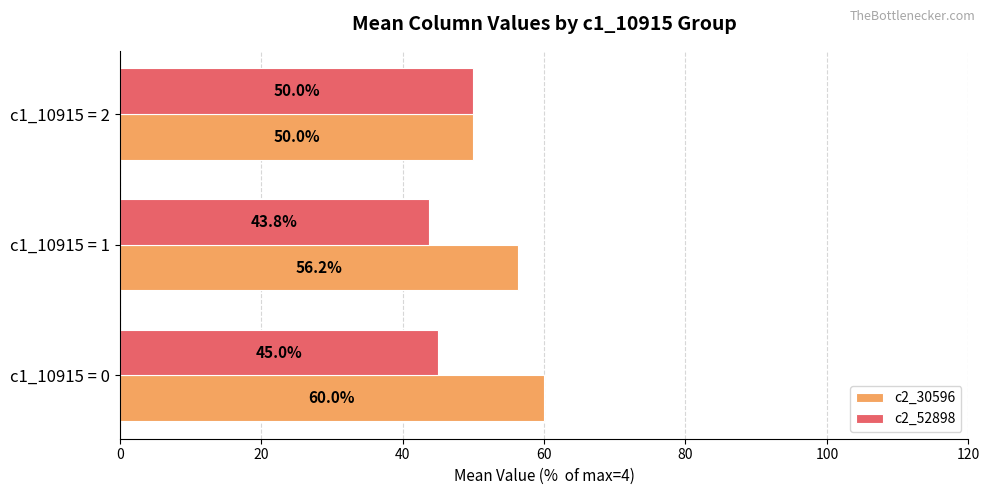

List the labels in order of c2_30596 value, largest first.

c1_10915 = 0, c1_10915 = 1, c1_10915 = 2